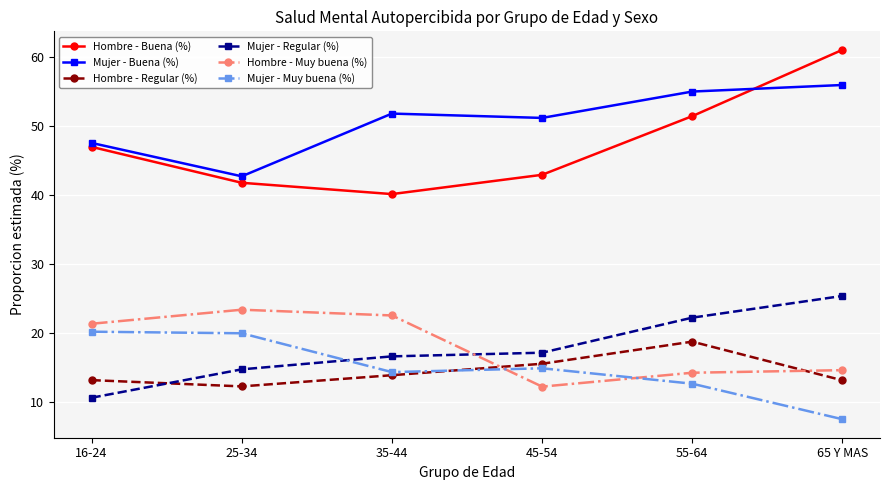

The Mujer - Regular (%) series shows 10.6 at 16-24. True or false?

True